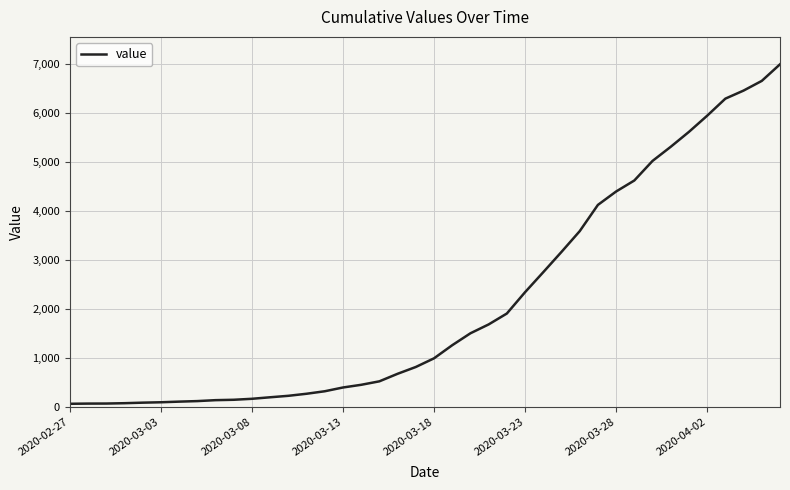

What is the label of the 1st point from the left?

2020-02-27